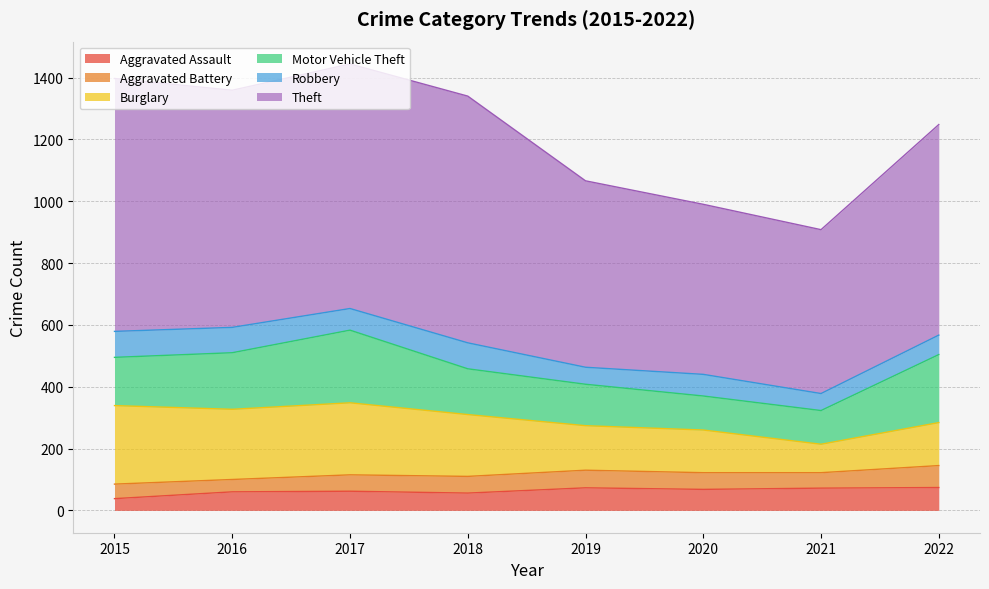

At which label is Motor Vehicle Theft closest to 172?

2016